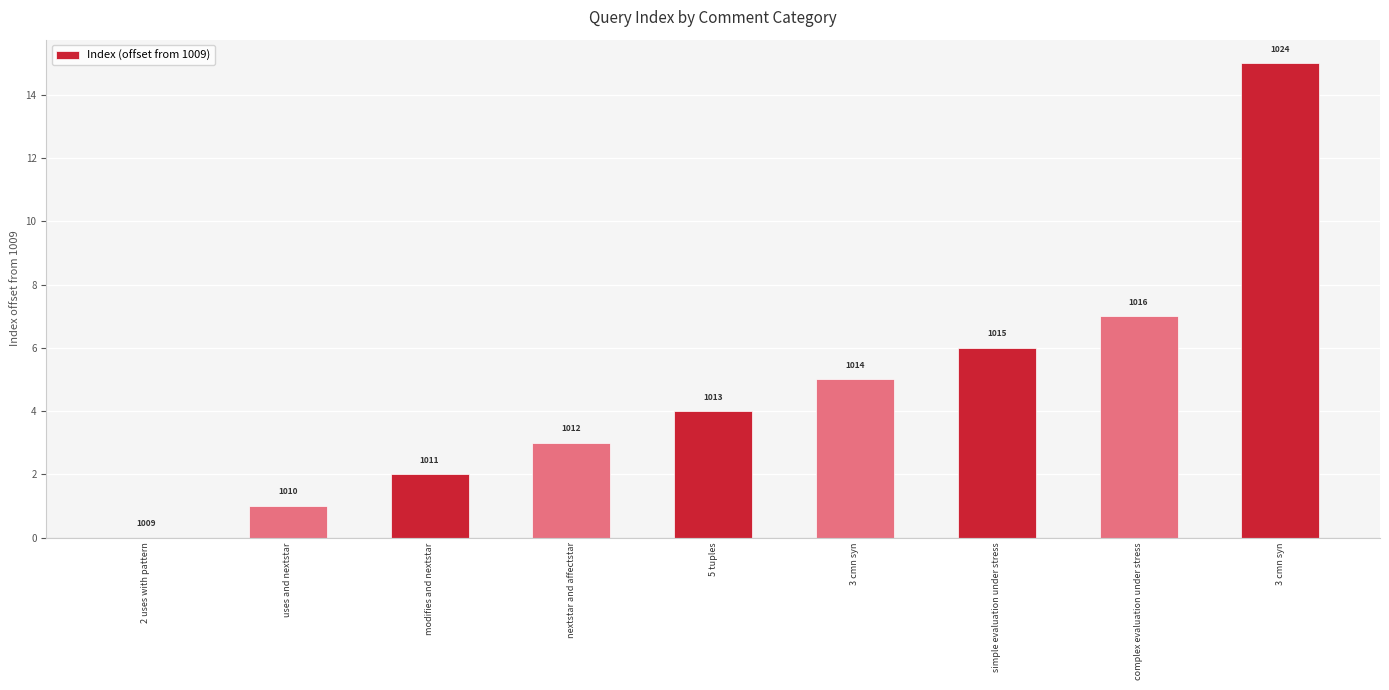

What is the difference between the maximum and second lowest values?

14